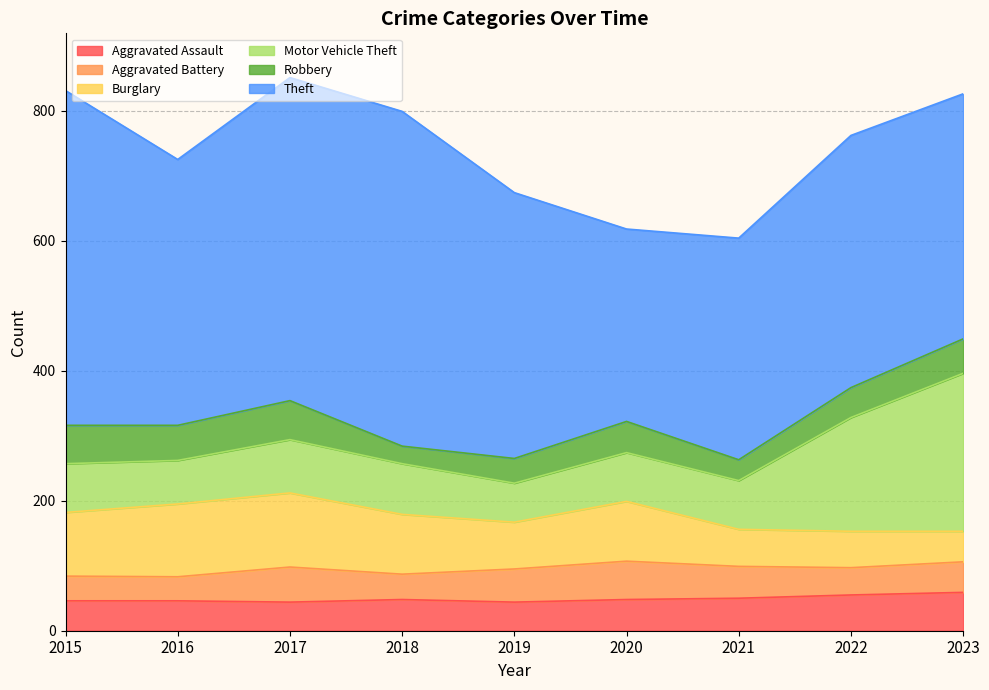

How many data points in Aggravated Battery are above 47?

4